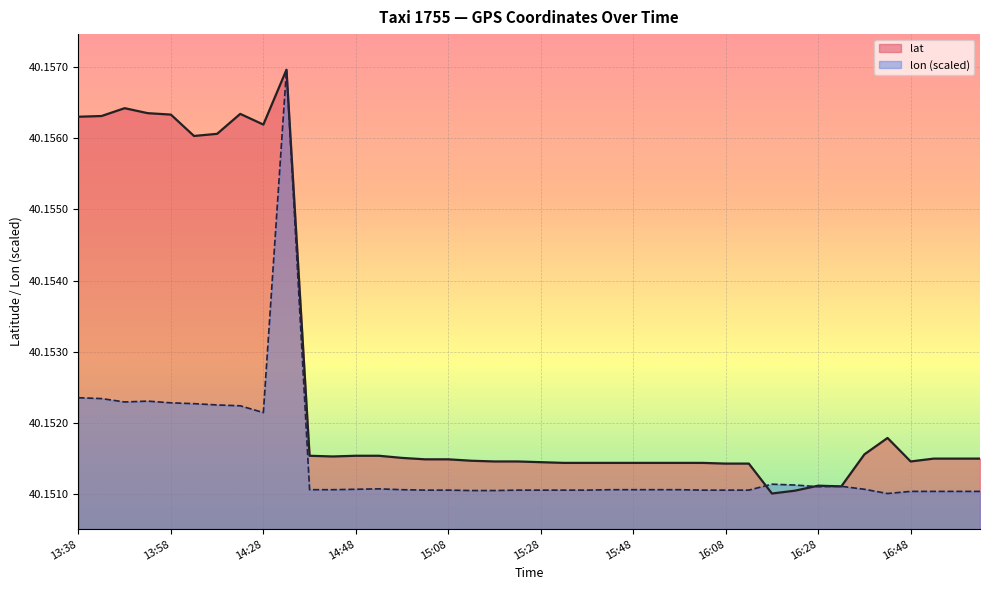

What is the average value of the lat series?

40.2